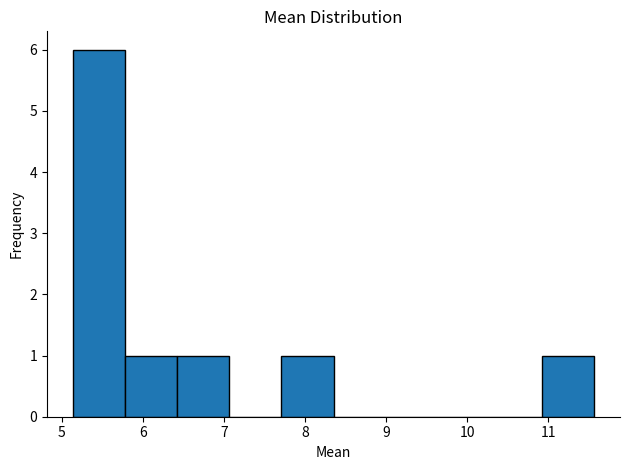

What is the height of the bar covering 5.8 to 6.4 on the x-axis? Neither the bar edges nor the heights are printed on the chart, so give them approximately, as read against the axes.

1